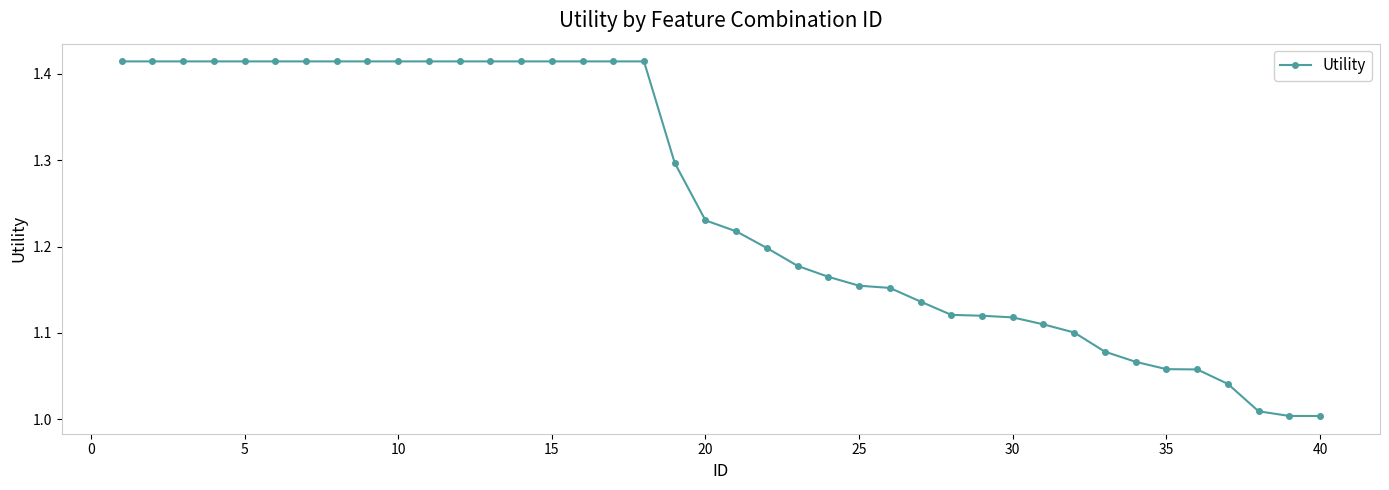

What is the average value?

1.3